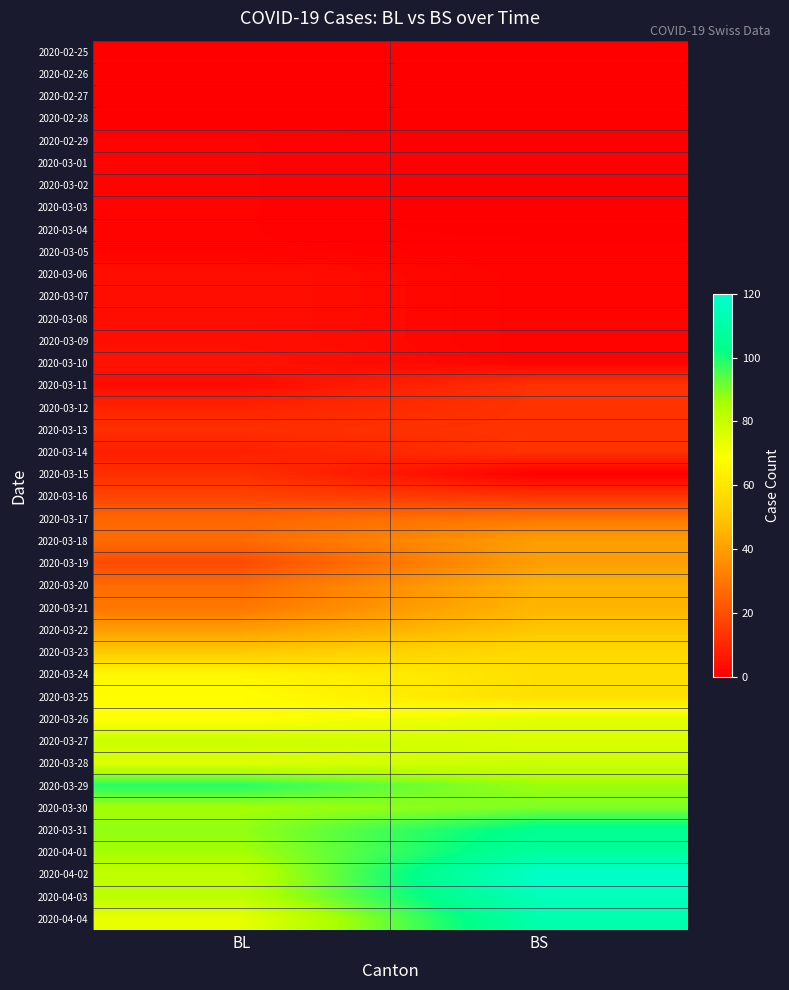

What is the total value across all series at BS?

1459